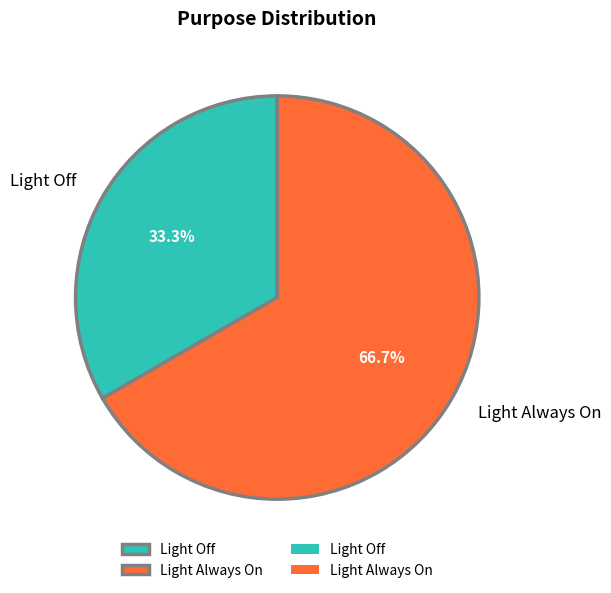

How many slices are in this pie chart?

2